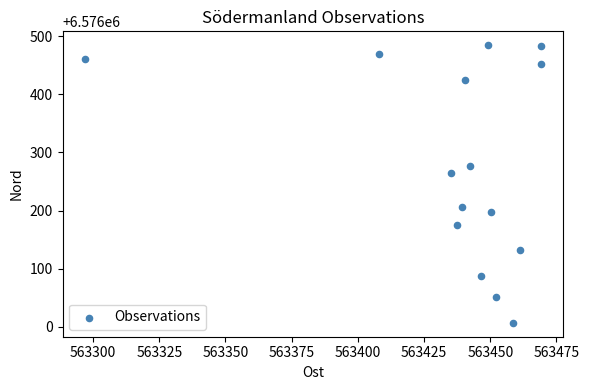

What Y value in the scatter plot is closest to 6576245?

6576264.8